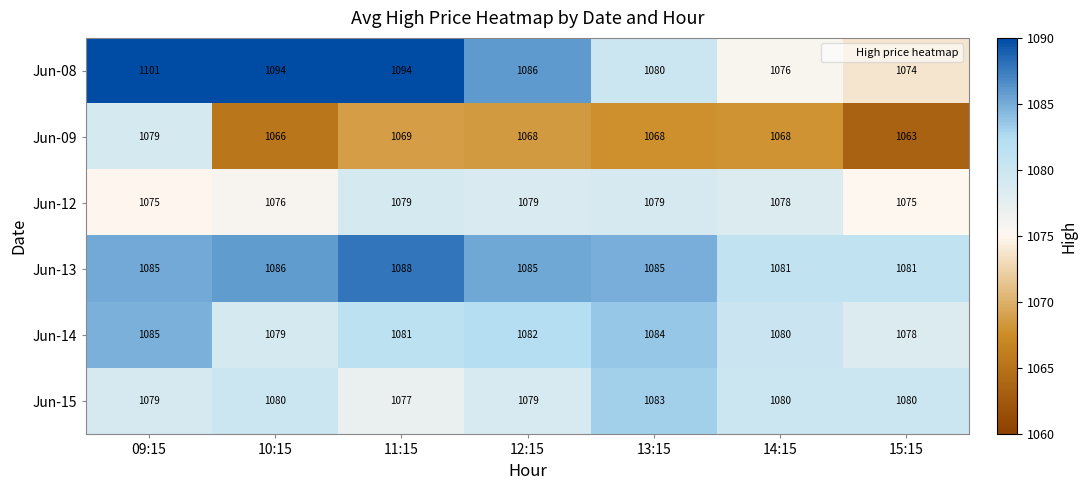

Between 11:15 and 14:15, which series saw the biggest shift?

Jun-08